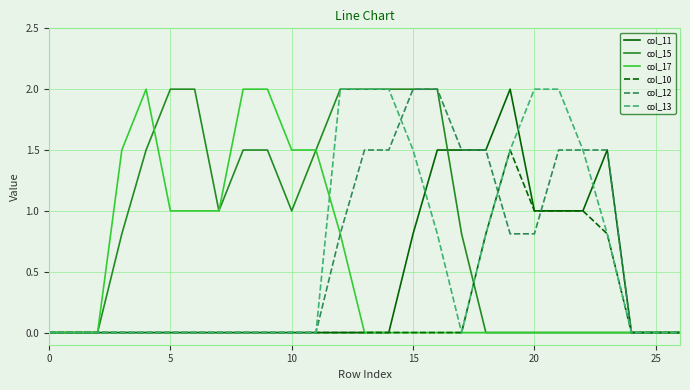

Which series has the largest total across all categories?

col_15